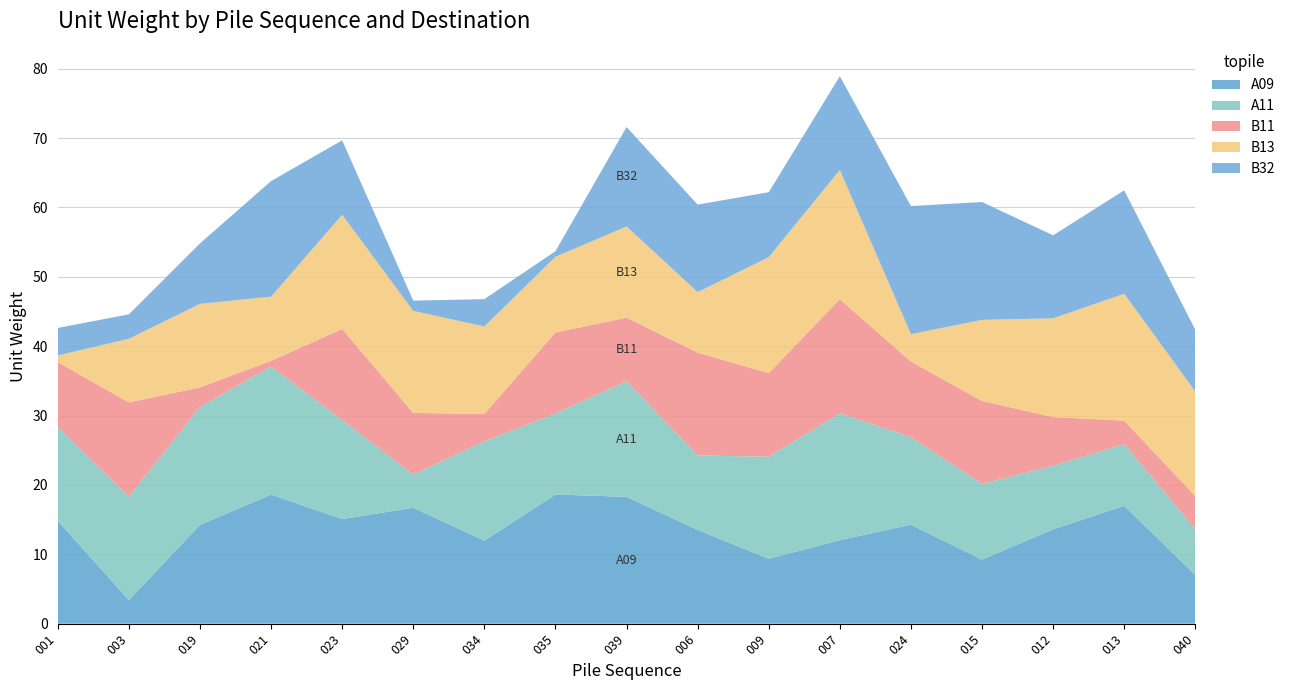

Reading left to right, what are all the values shown in this chart?

A09: 001=14.8	003=3.4	019=14.2	021=18.6	023=15.1	029=16.7	034=12.0	035=18.6	039=18.3	006=13.5	009=9.4	007=12.0	024=14.3	015=9.2	012=13.6	013=17.0	040=7.0
A11: 001=13.5	003=14.9	019=17.0	021=18.5	023=14.3	029=4.8	034=14.3	035=11.7	039=16.7	006=10.7	009=14.7	007=18.3	024=12.6	015=10.9	012=9.2	013=8.9	040=6.6
B11: 001=9.4	003=13.6	019=2.8	021=0.8	023=13.1	029=8.9	034=3.9	035=11.7	039=9.2	006=14.8	009=12.0	007=16.5	024=10.9	015=12.0	012=7.0	013=3.4	040=4.8
B13: 001=1.0	003=9.2	019=12.0	021=9.2	023=16.5	029=14.7	034=12.6	035=10.9	039=13.1	006=8.7	009=16.7	007=18.6	024=3.9	015=11.7	012=14.2	013=18.3	040=15.1
B32: 001=4.0	003=3.5	019=8.7	021=16.7	023=10.7	029=1.5	034=3.9	035=0.8	039=14.3	006=12.6	009=9.4	007=13.5	024=18.5	015=17.0	012=12.0	013=14.9	040=8.9